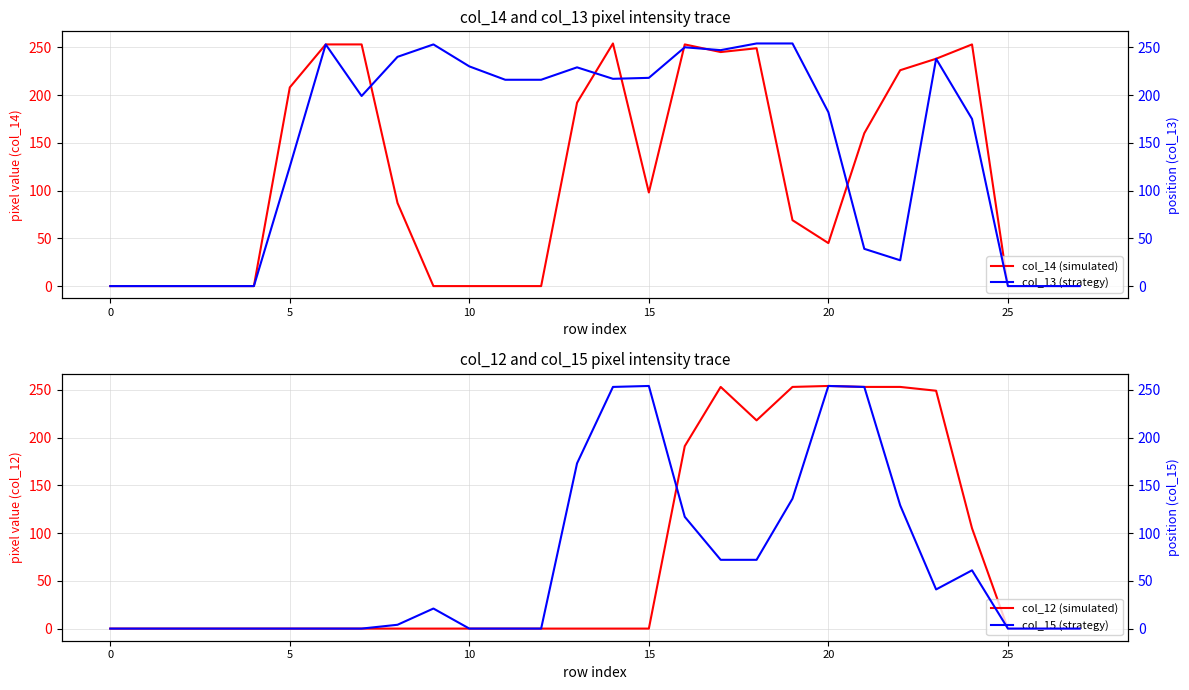

What is the sum of the col_12 (simulated) values at 12 and 21?

253